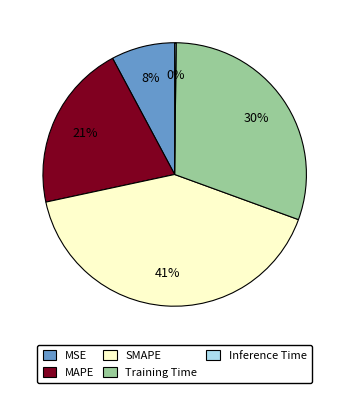

The Training Time slice represents 22% of the pie. True or false?

False